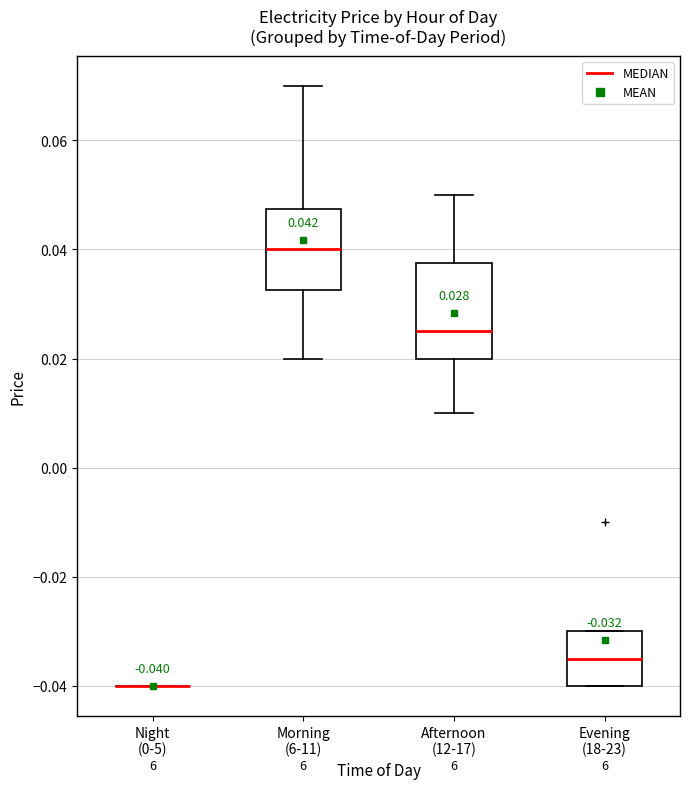

Comparing the boxes themselves (not the whiskers), which one is the tallest?

Afternoon (12-17)